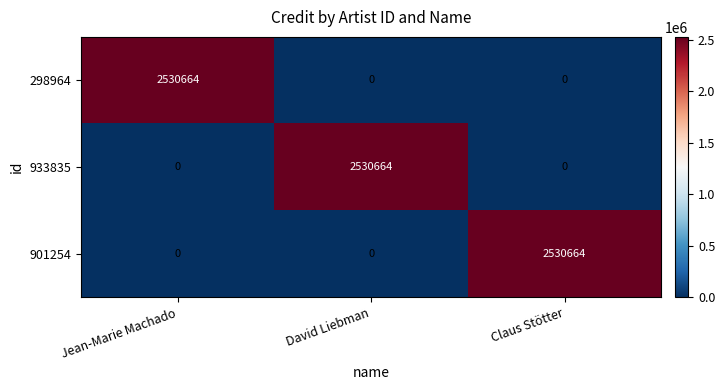

Count the 298964 values in the range 0 to 2530664.

3